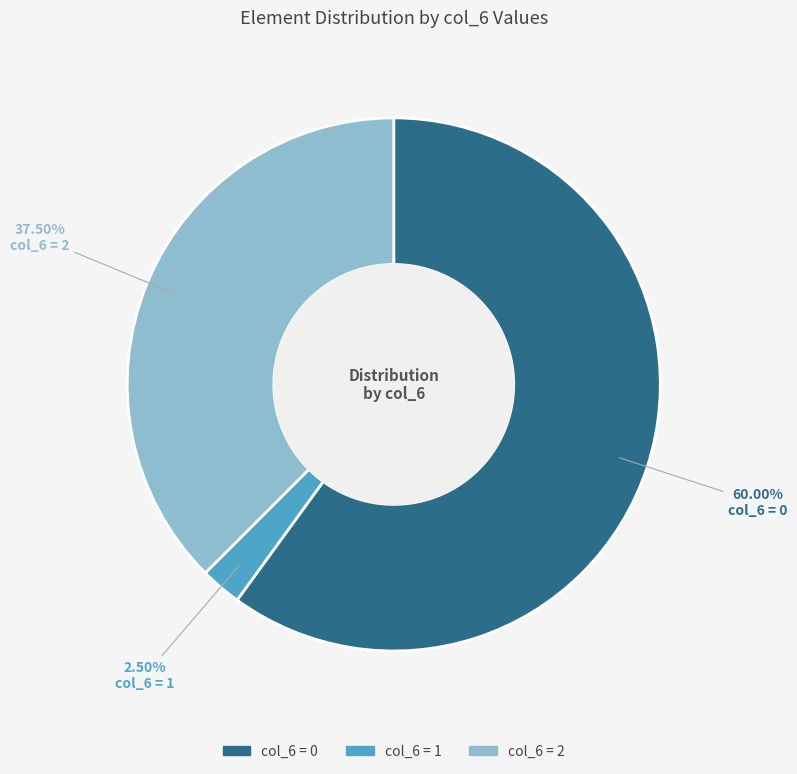

Is there any slice that represents more than half of the pie?

Yes